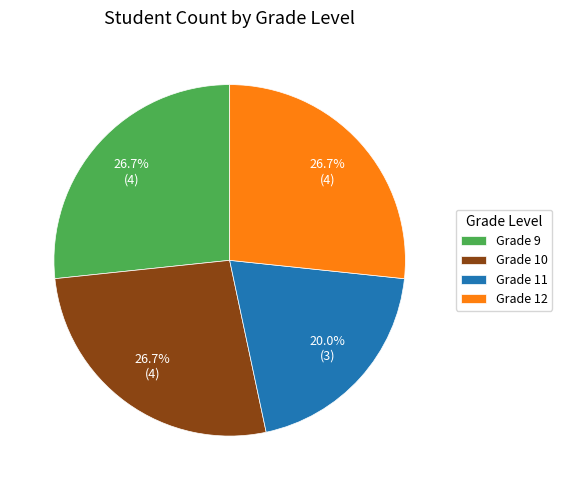

Approximately how many times larger is the value at Grade 9 compared to Grade 10?

1.0